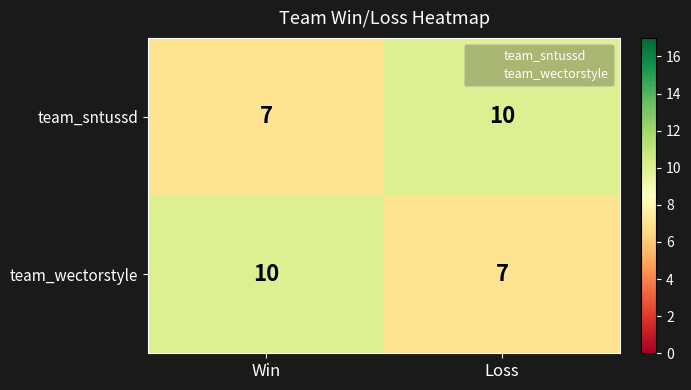

What is the greatest value displayed?

10